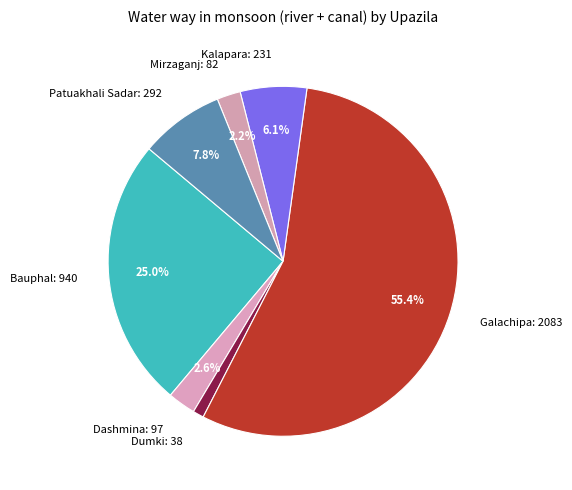

Does Galachipa account for over 50% of the chart?

Yes